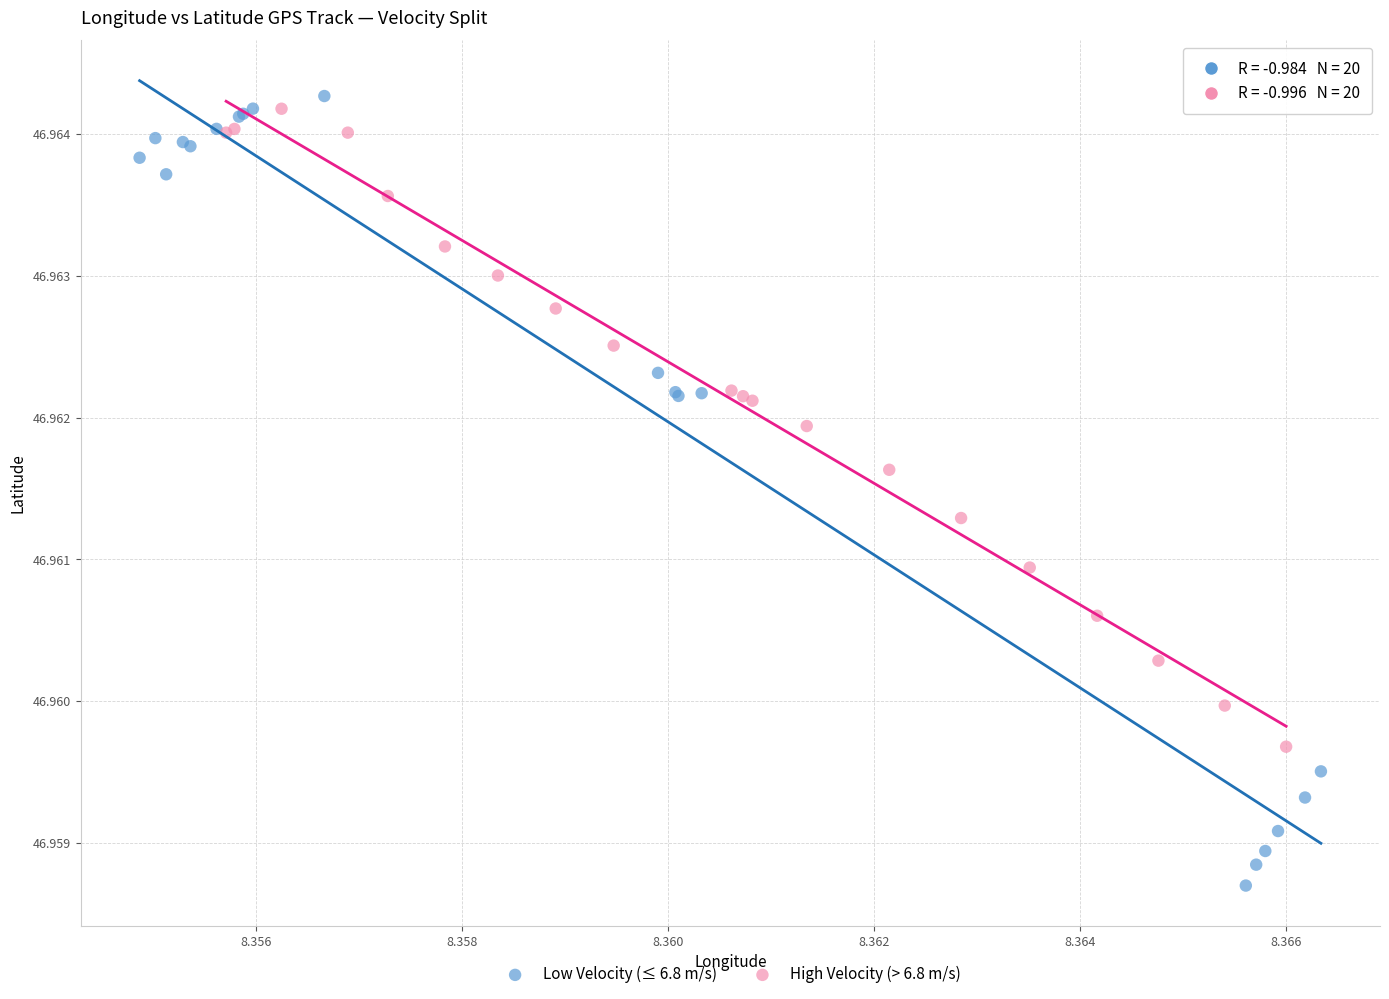

Which series reaches the maximum Y coordinate?

Low Velocity (≤ 6.8 m/s)